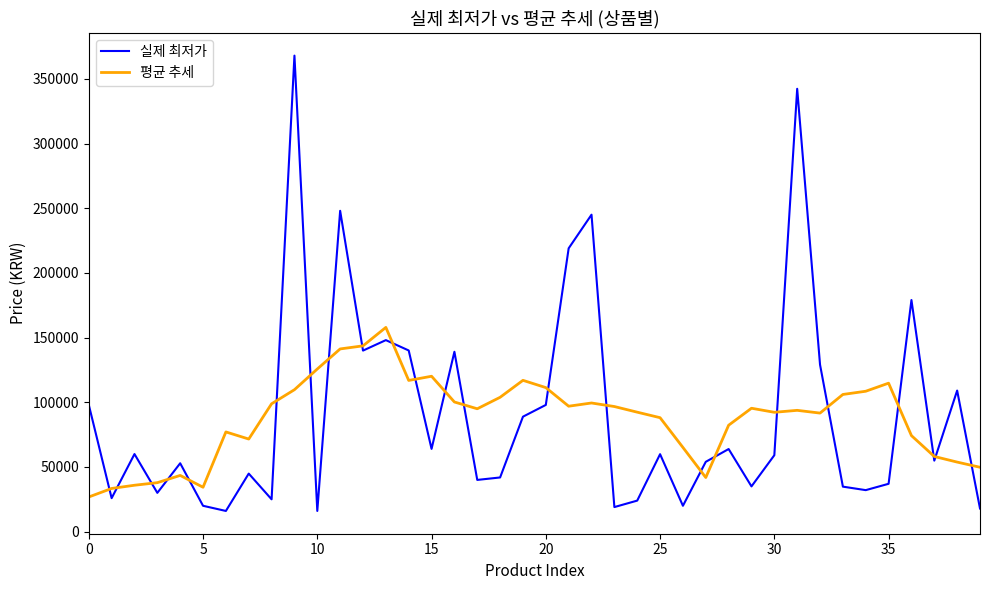

What is the greatest value displayed?

368000.0